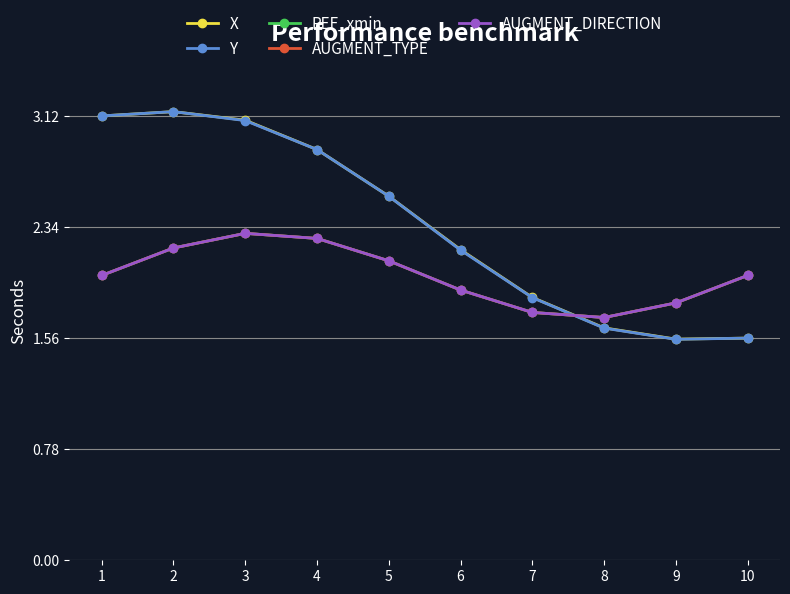

What is the total value across all series at 4?

12.5